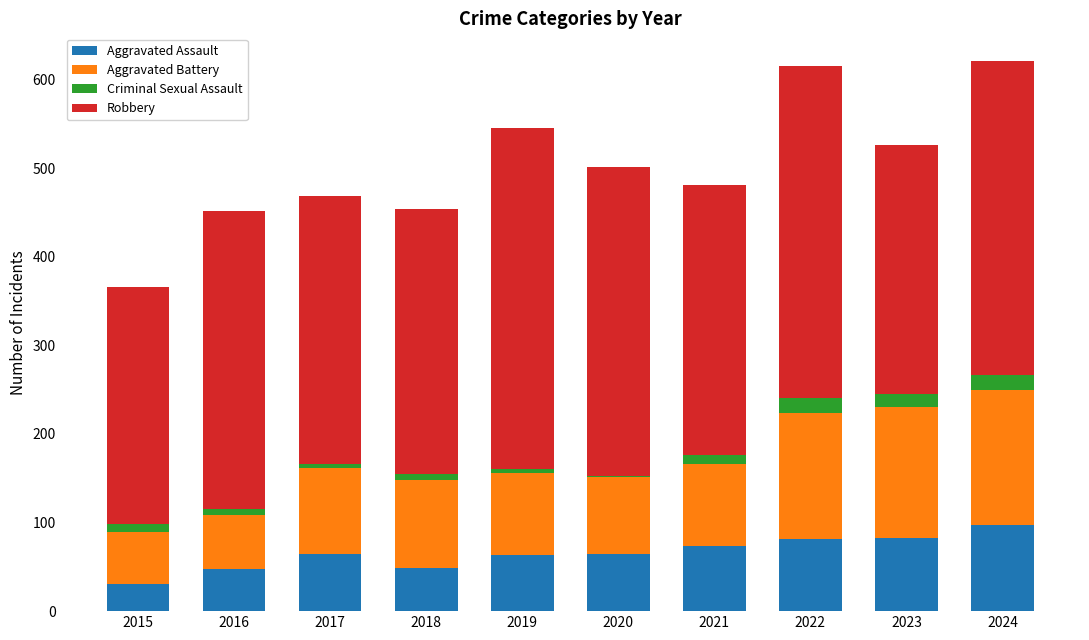

Which category has the highest value in the Aggravated Assault series?

2024